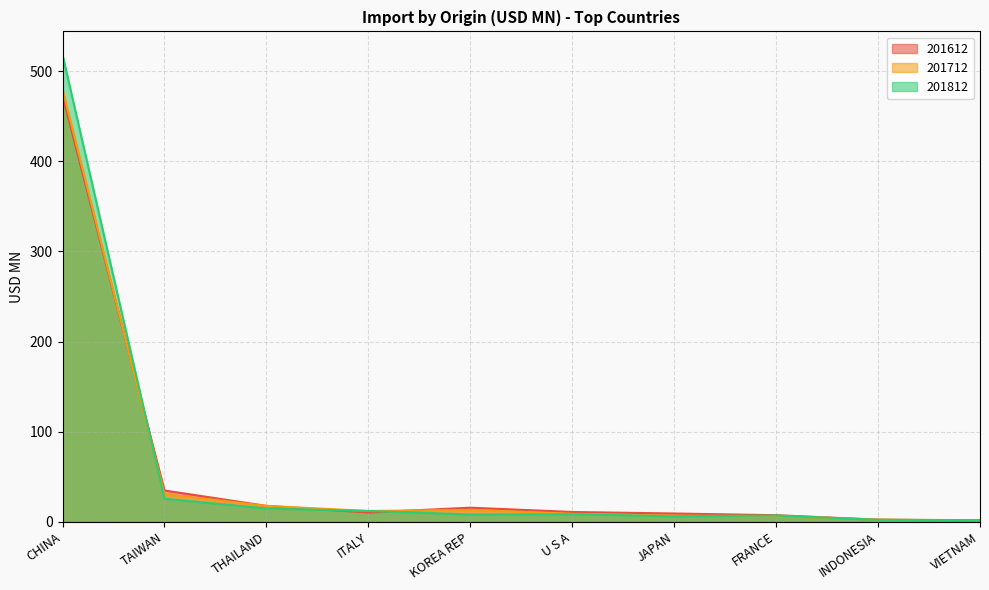

Which series ends up on top after the final intersection of 201712 and 201612?

201712